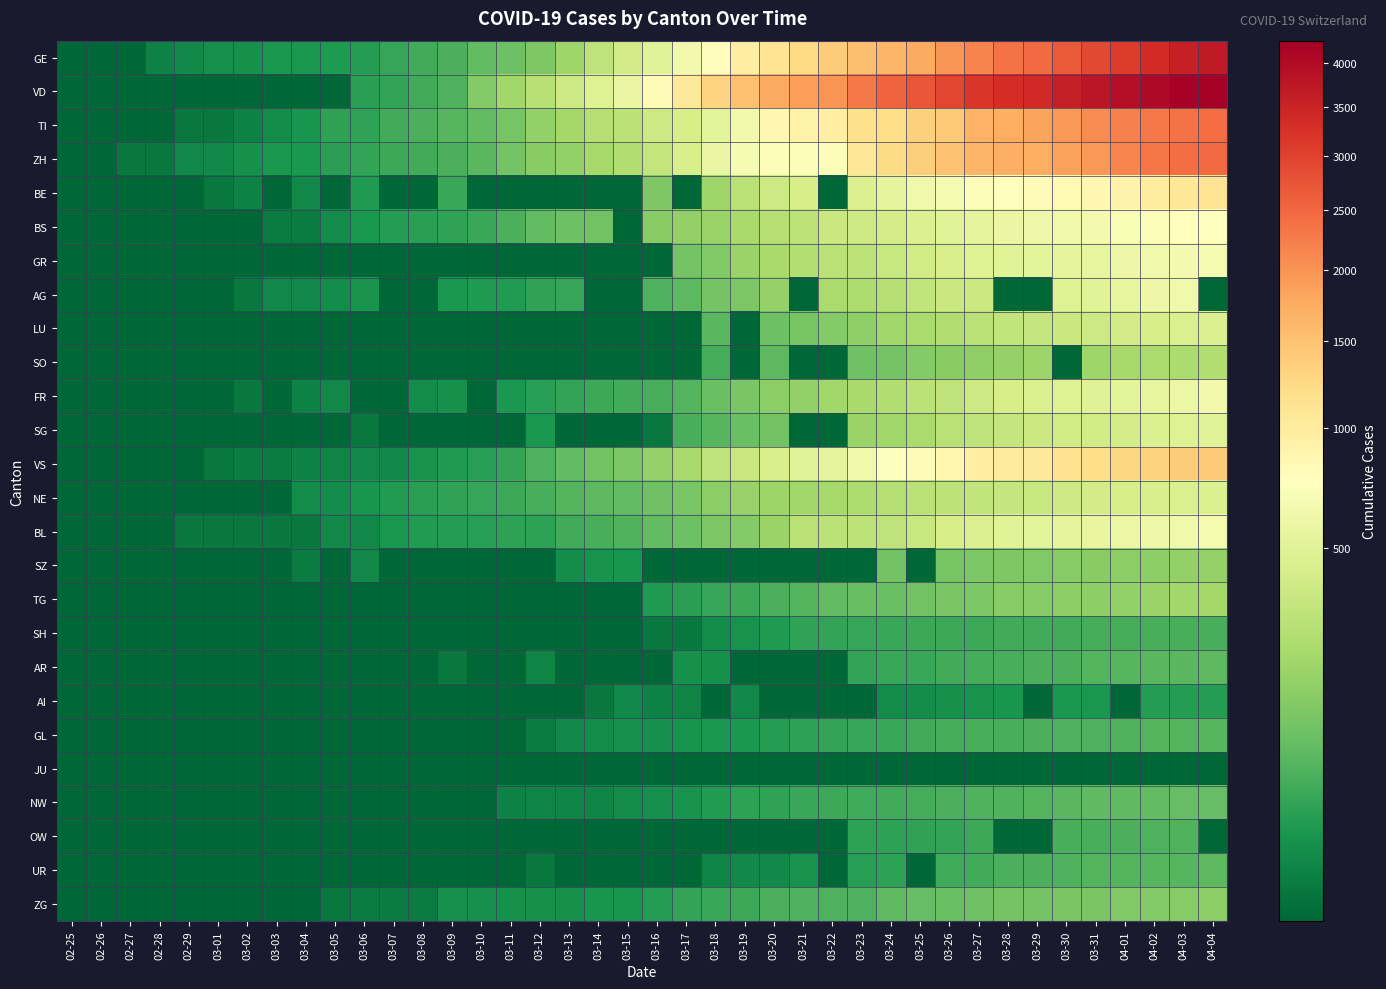

Rank the series by their maximum value, from lowest to highest.

JU, AI, SH, OW, GL, AR, UR, NW, ZG, SZ, TG, SO, NE, LU, SG, AG, FR, BL, GR, BS, BE, VS, TI, ZH, GE, VD